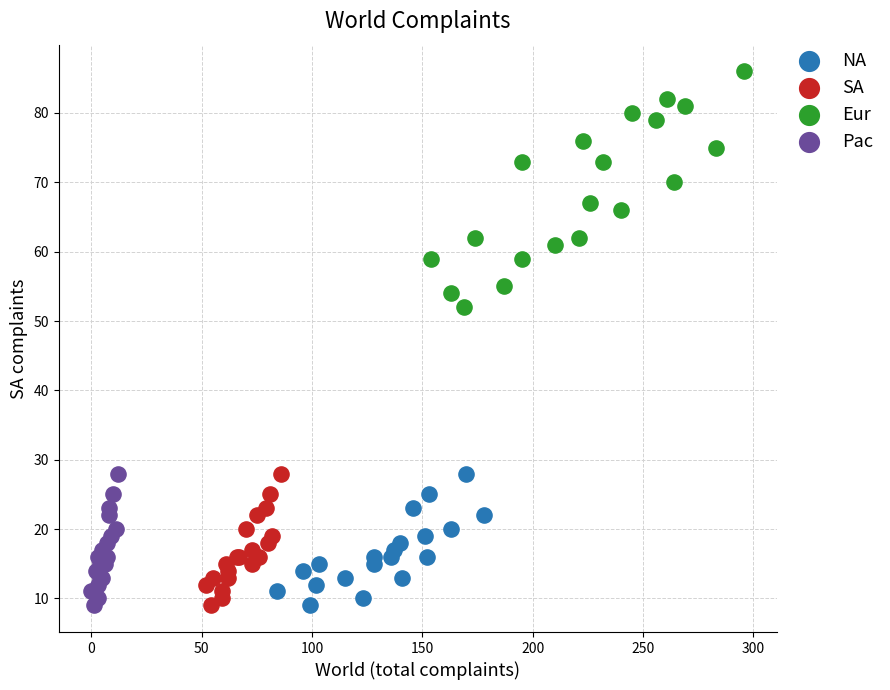

Which series reaches the maximum Y coordinate?

Eur